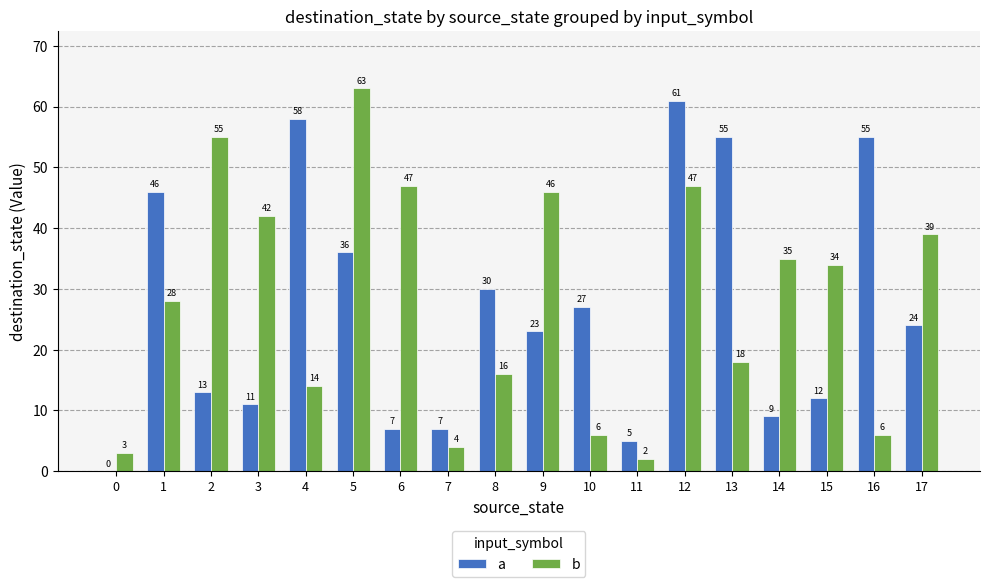

Which series changed the most between 7 and 8?

a